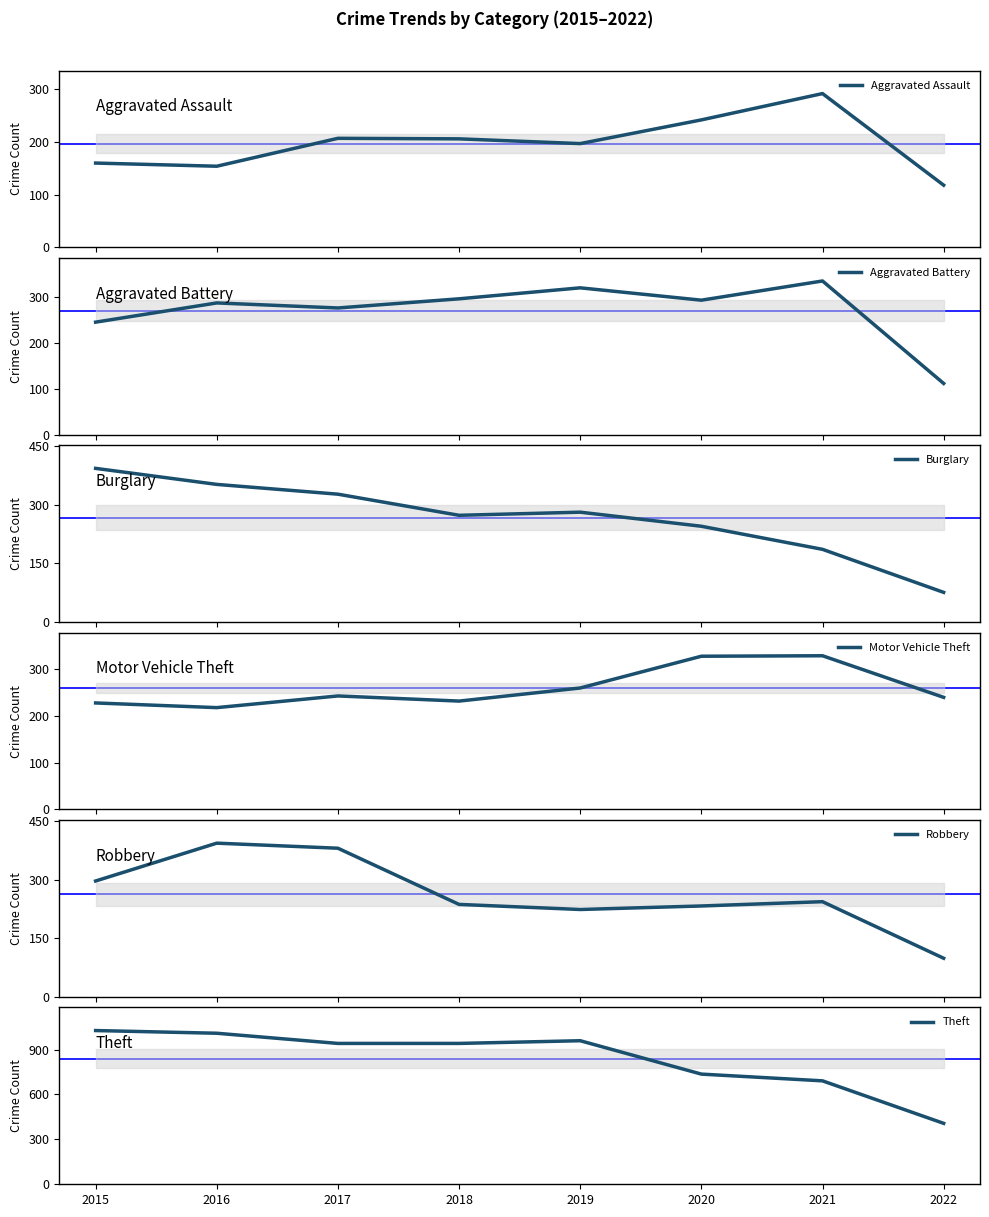

How many distinct data groups are displayed?

6